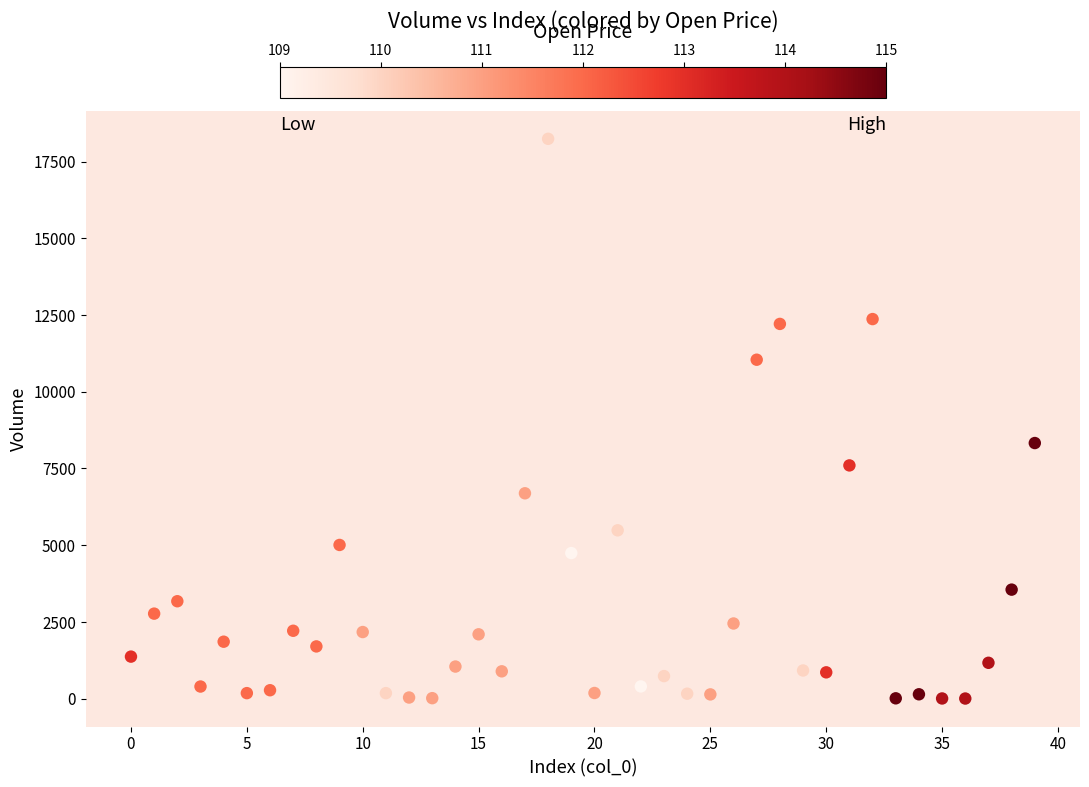

What Y value in the scatter plot is closest to 9123?

8328.8